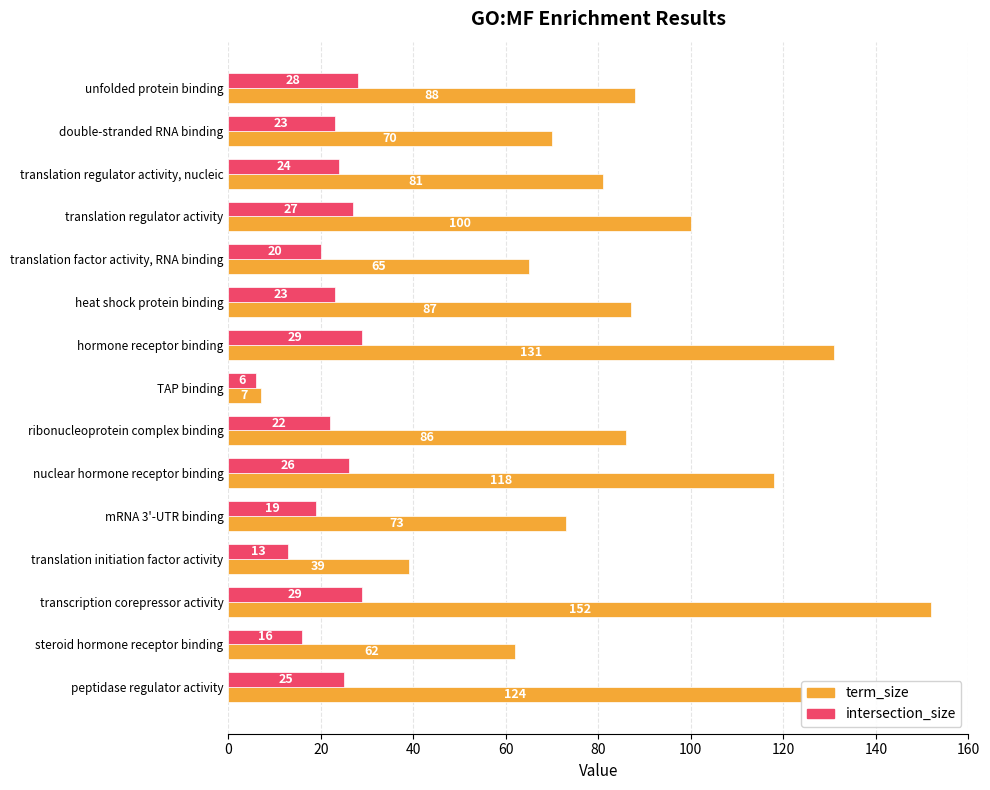

At translation regulator activity, list the series in order from smallest to largest.

intersection_size, term_size